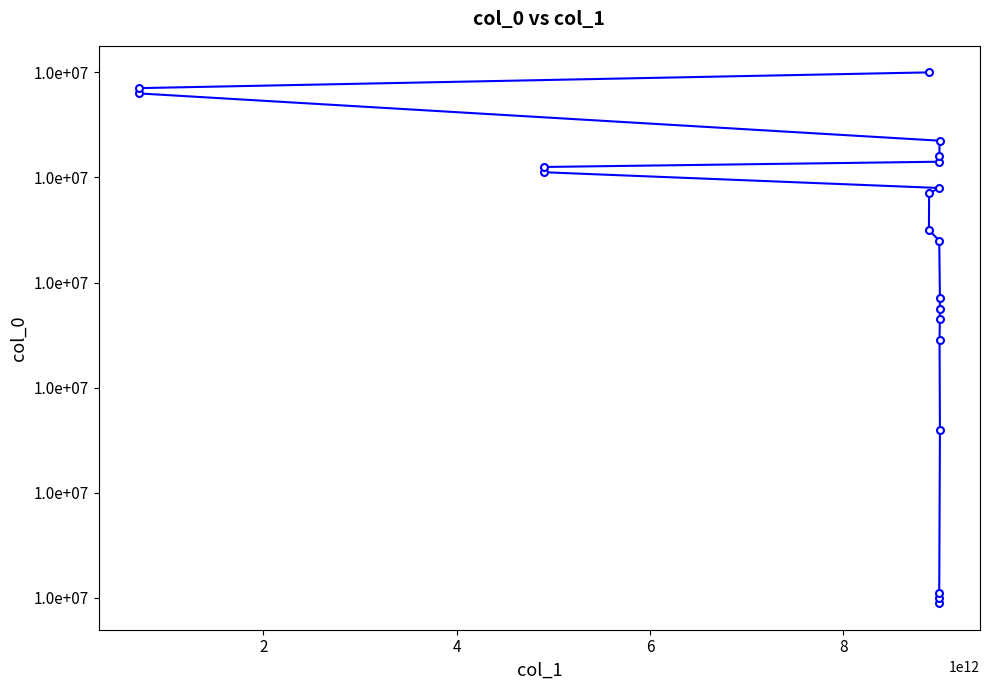

The value at 8 is 13899134. True or false?

False